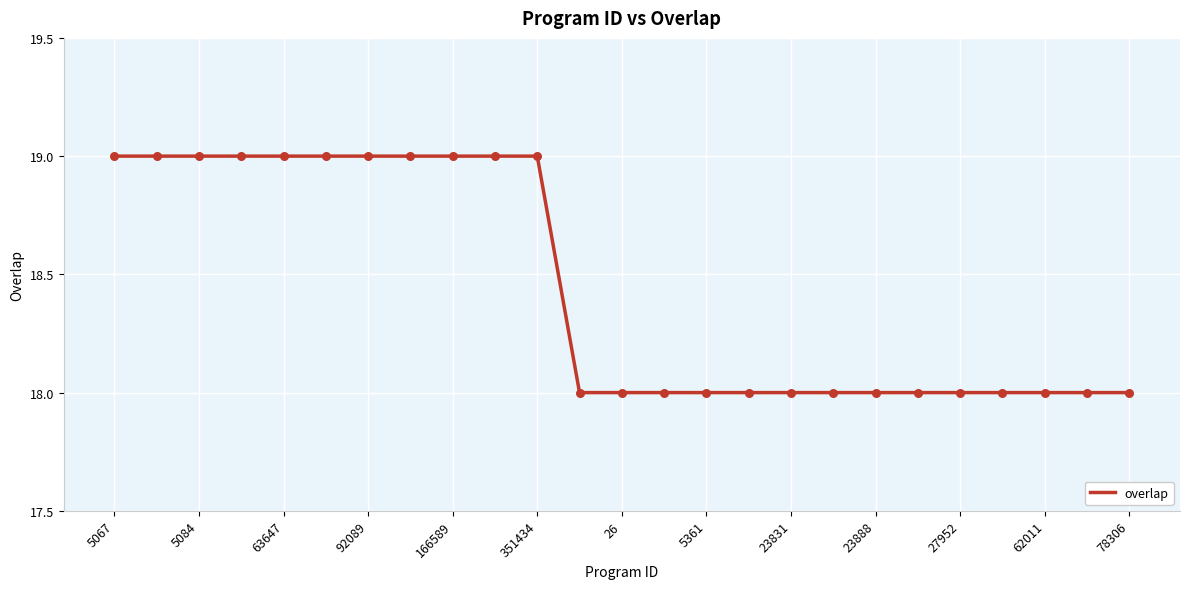

What is the smallest value displayed?

18